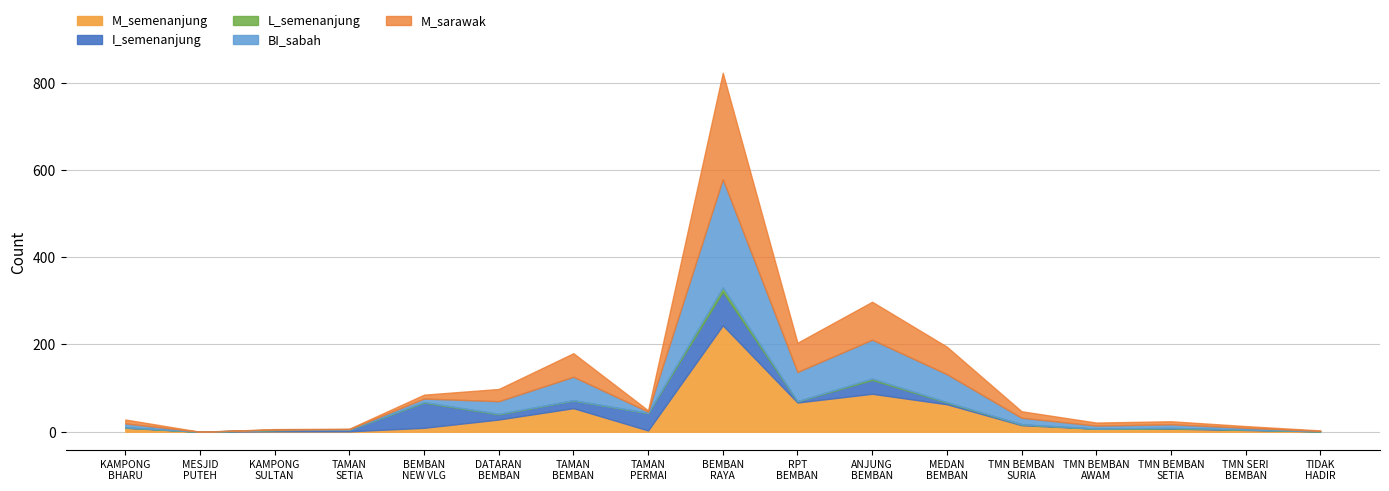

What is the difference between the maximum and minimum values in the I_semenanjung series?

77